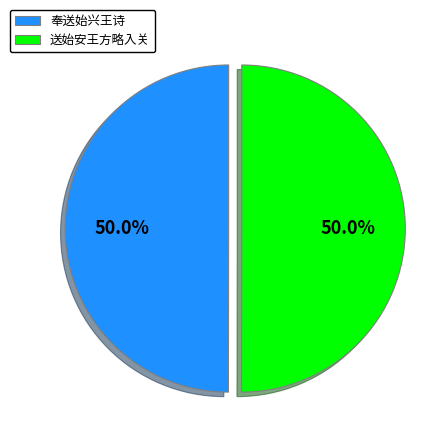

Combined, do 送始安王方略入关 and 奉送始兴王诗 account for over 50%?

Yes